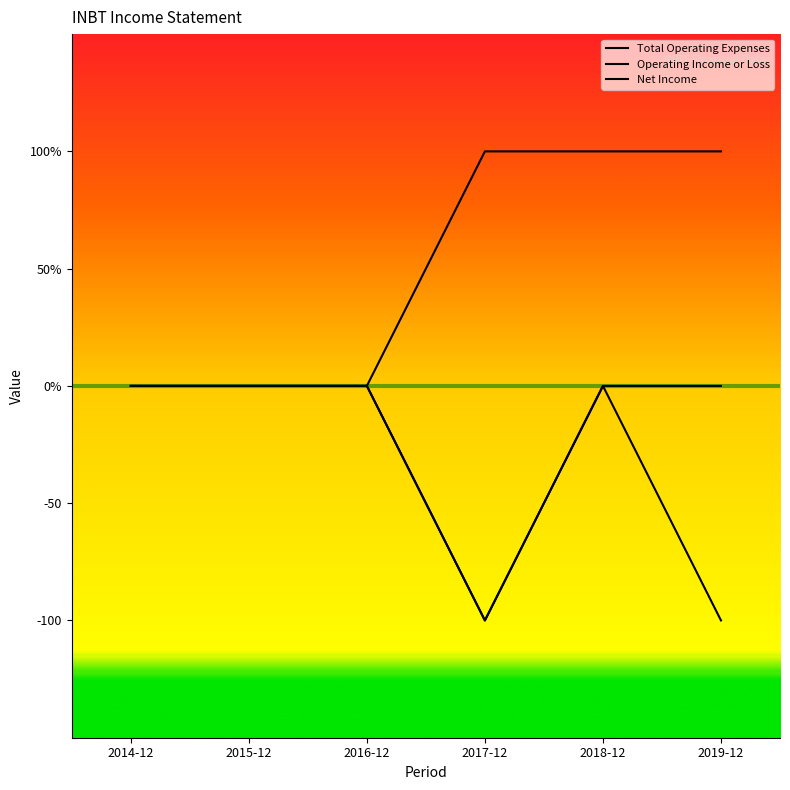

Which series has the widest spread of values?

Total Operating Expenses